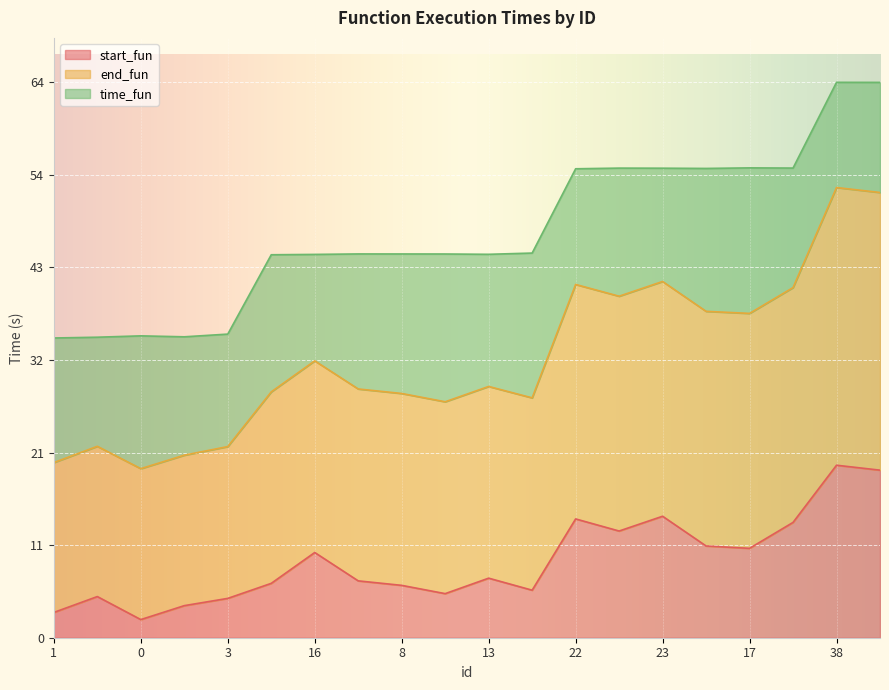

True or false: start_fun has a value of 19.4 at 37.

True